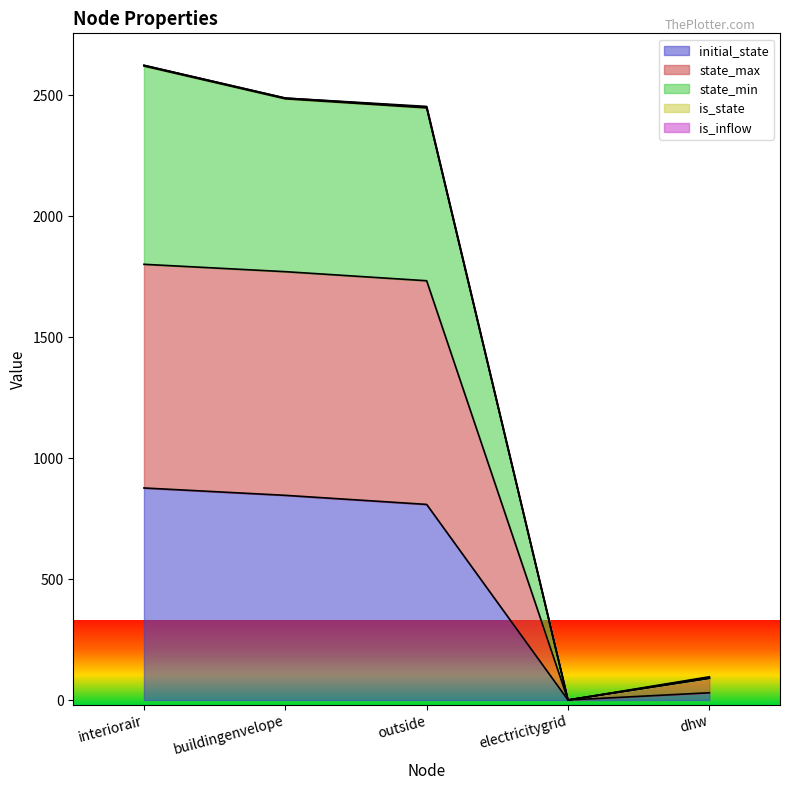

What is the average value of the state_min series?

1528.5